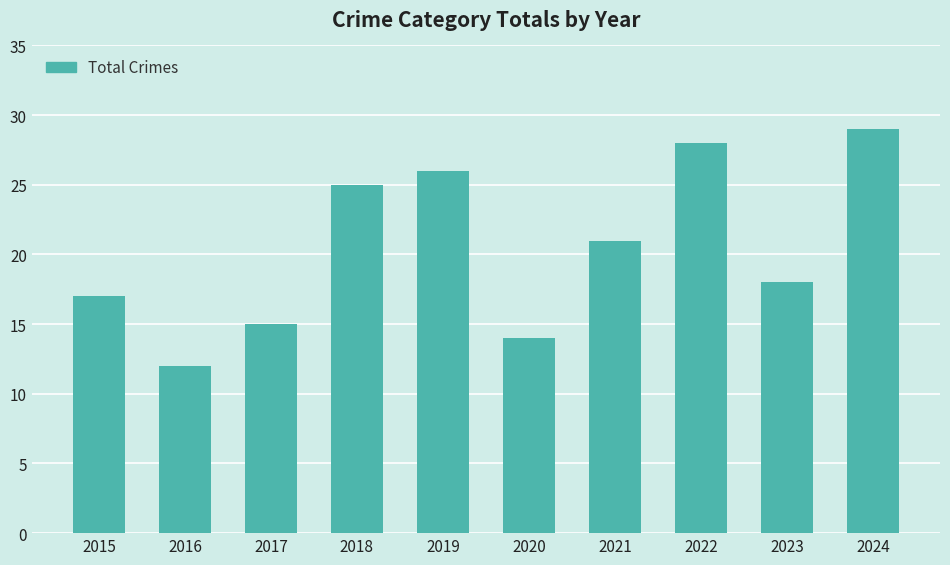

At which category does the chart reach its peak across all series?

2024